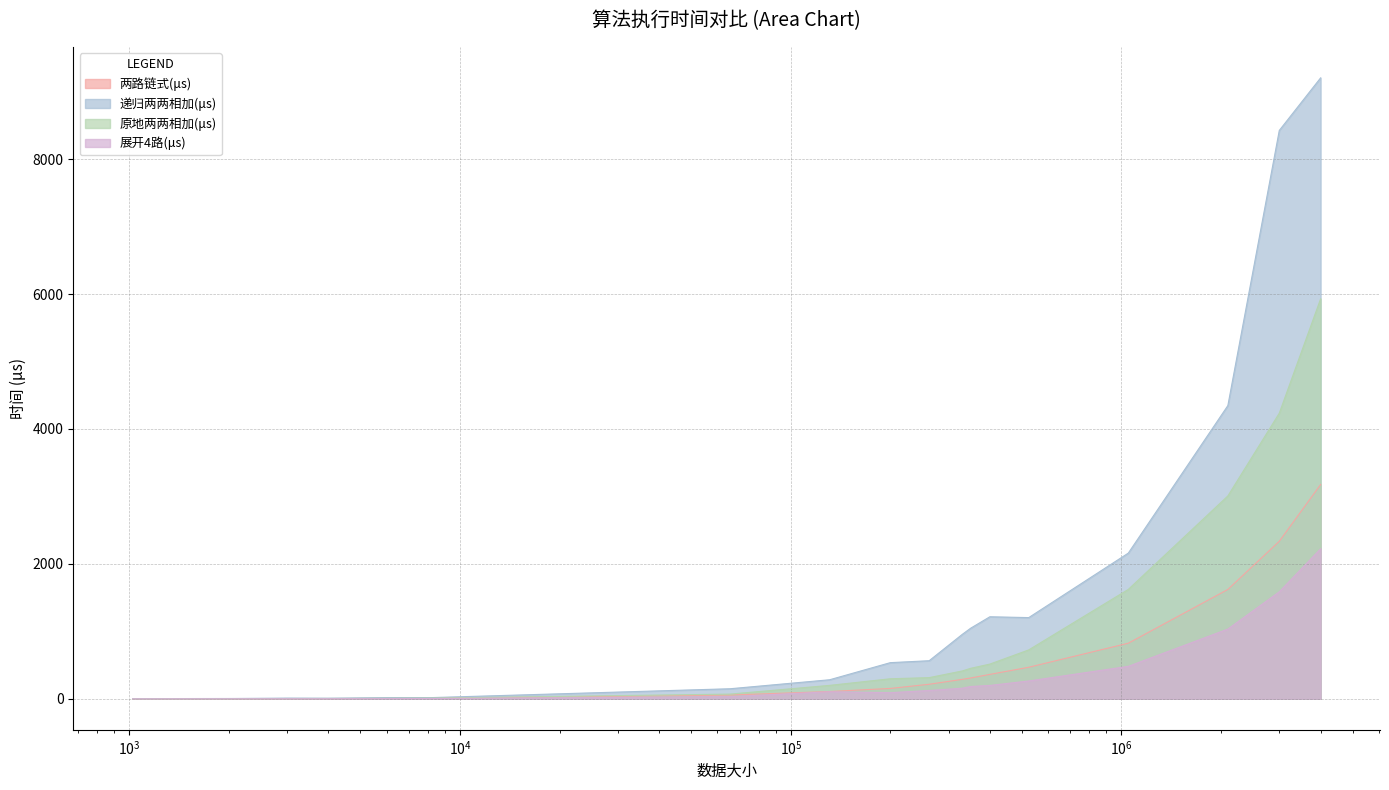

How many values in the 原地两两相加(μs) series exceed 296?

10